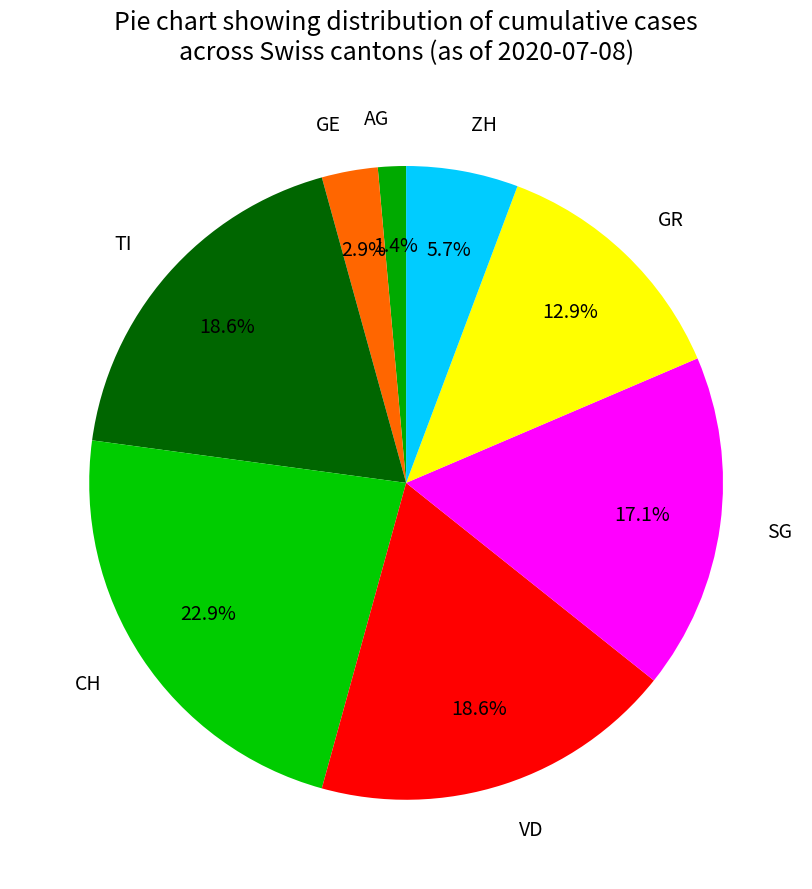

Which has a higher value, AG or TI?

TI